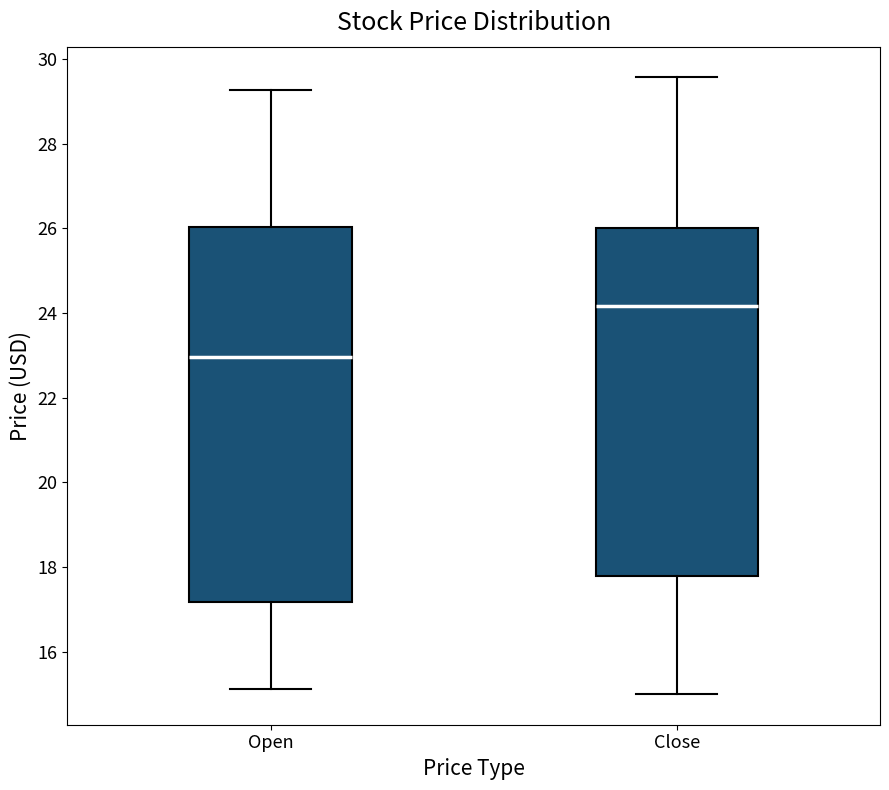

Comparing the boxes themselves (not the whiskers), which one is the tallest?

Open